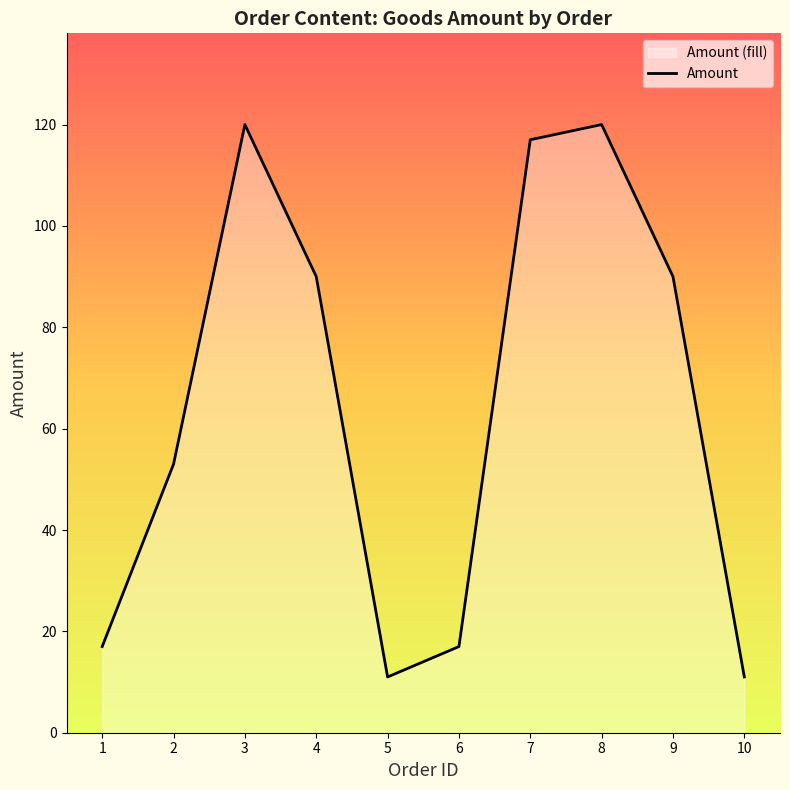

What is the average value?

65